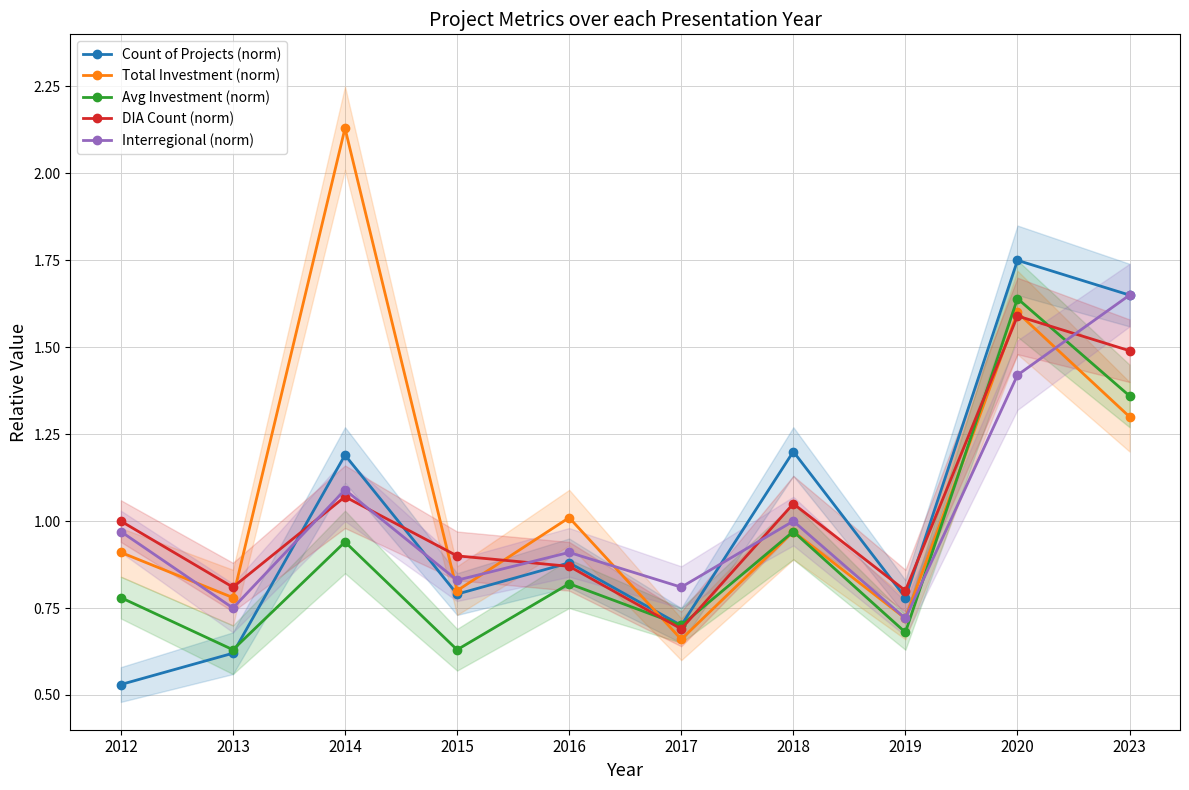

Where do Total Investment (norm) and Interregional (norm) first cross each other?

2012 and 2013